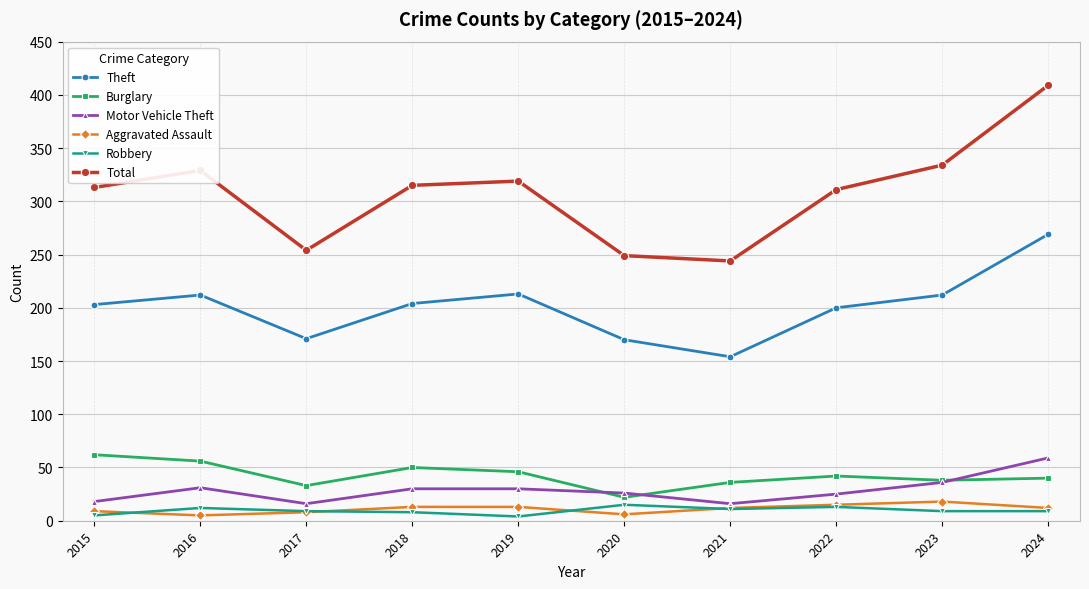

What is the approximate value of Burglary at 2020, to the nearest 10?

20